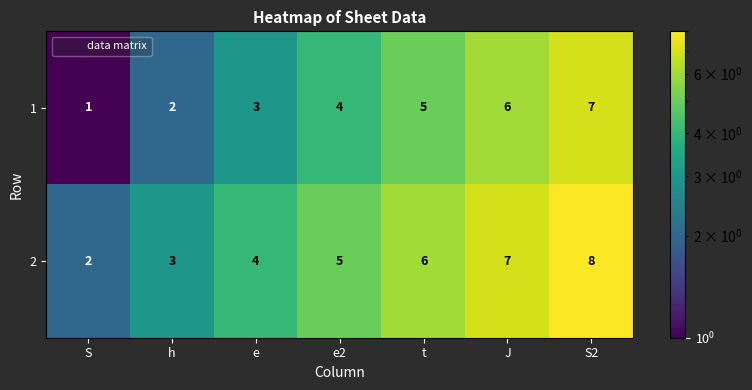

What is the minimum value shown in the chart?

1